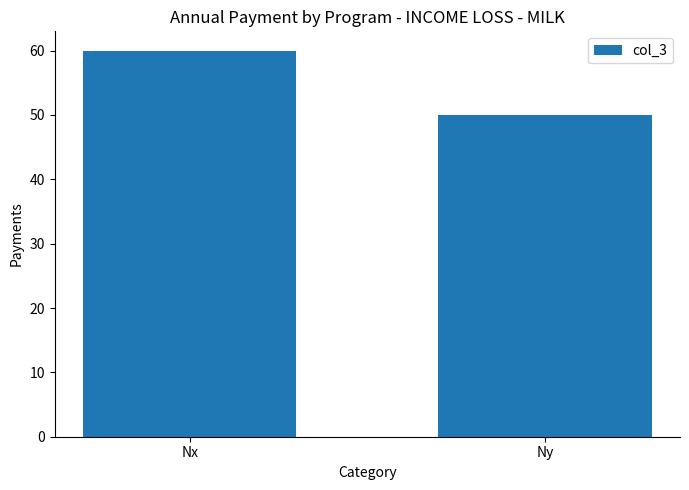

Reading right to left, transcribe all the data shown in this chart.

Ny=50	Nx=60